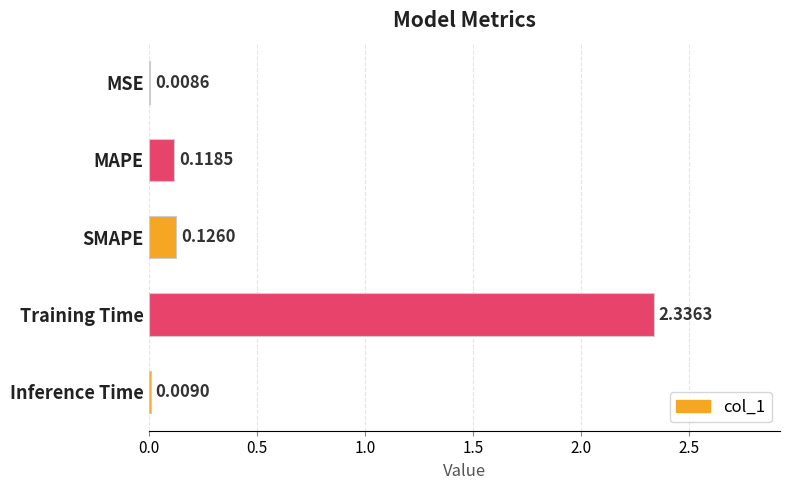

What is the sum of all values?

2.6